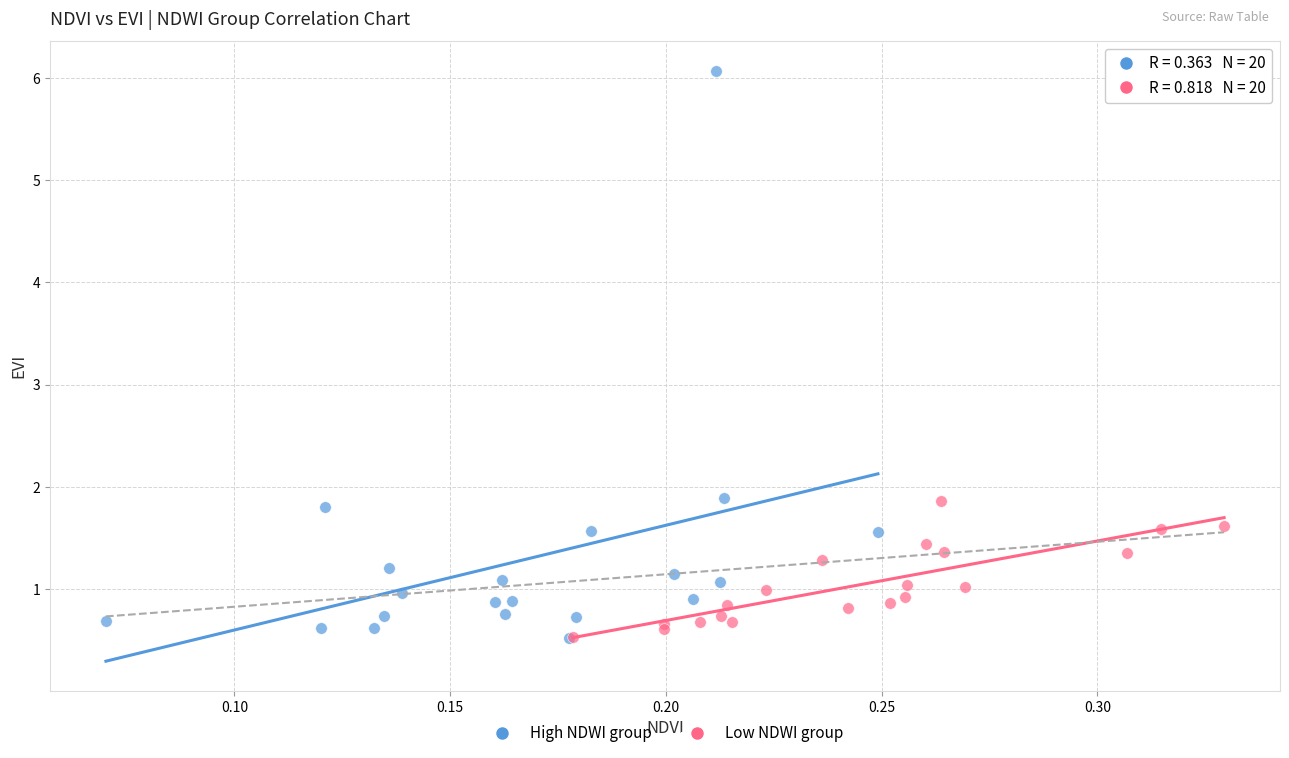

Which series has the widest spread of Y values?

High NDWI group